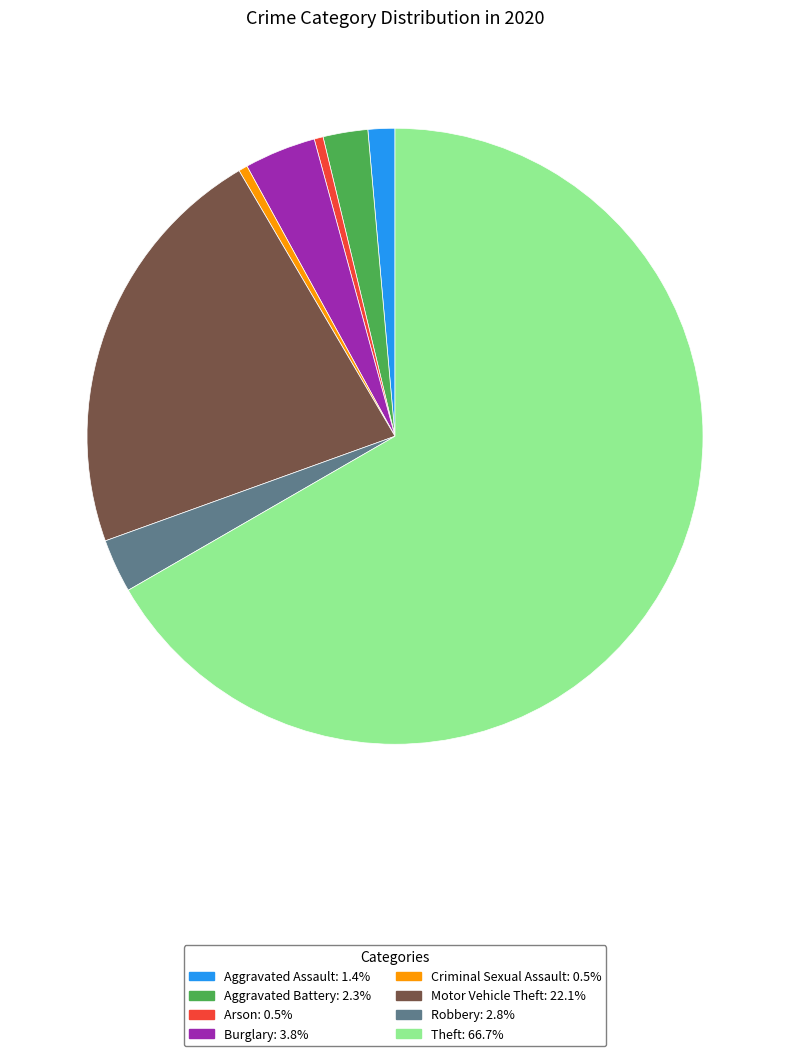

Between Burglary and Arson, which is larger?

Burglary